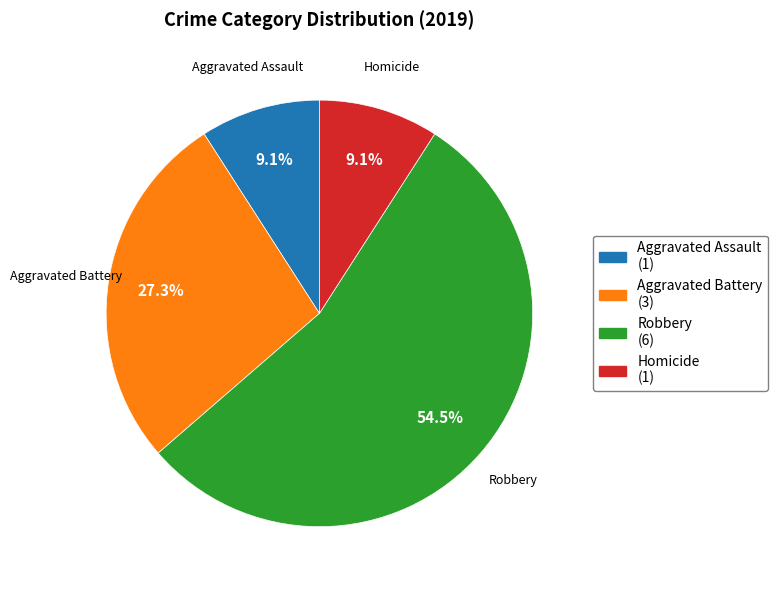

Is the sum of Robbery and Homicide greater than half?

Yes